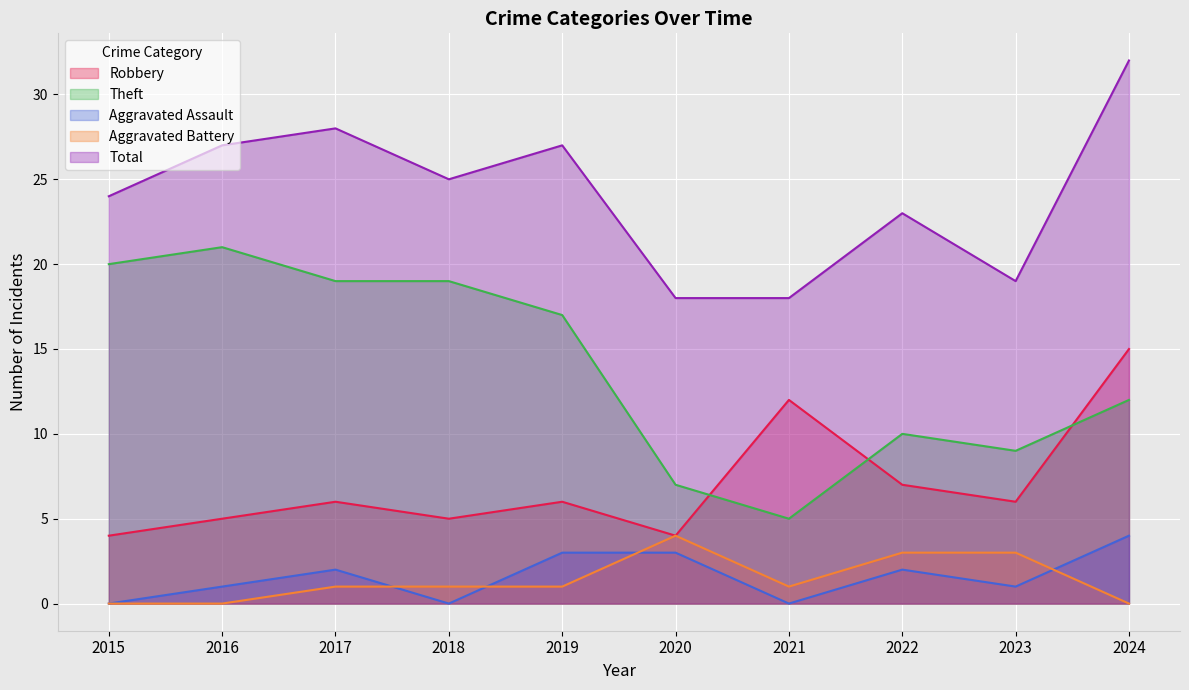

At which category does the chart reach its minimum across all series?

2015